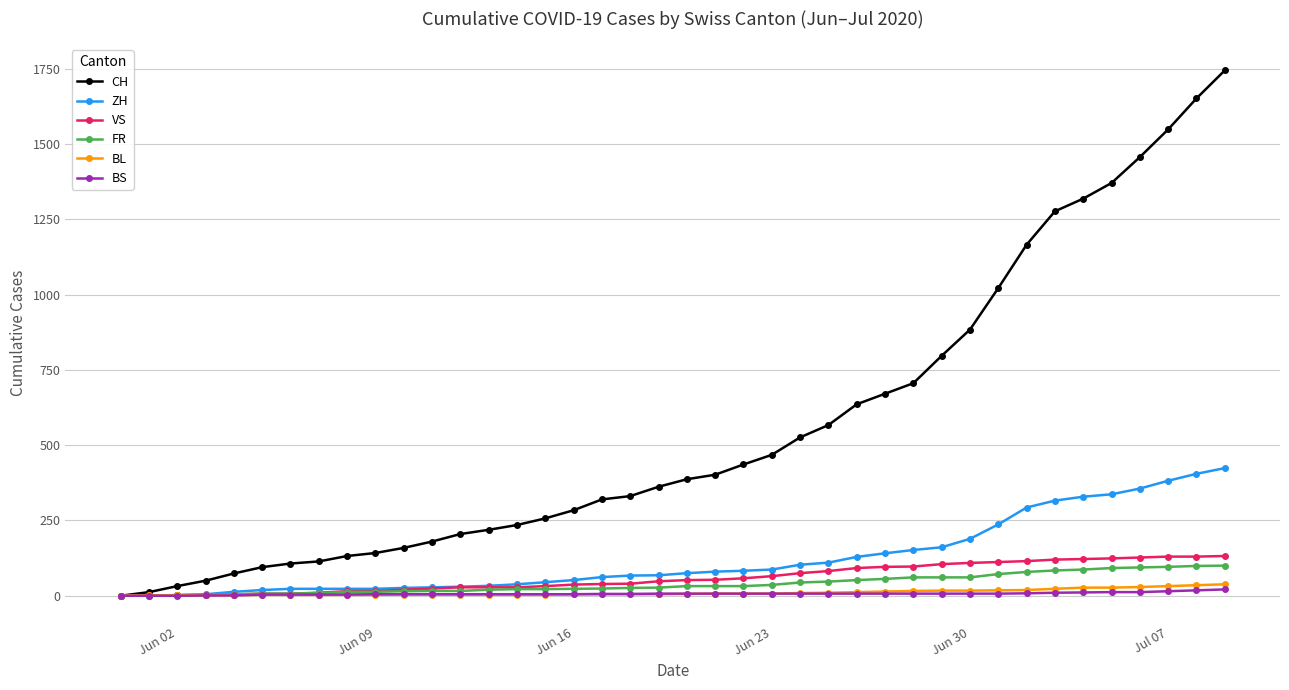

Which series has the largest total across all categories?

CH